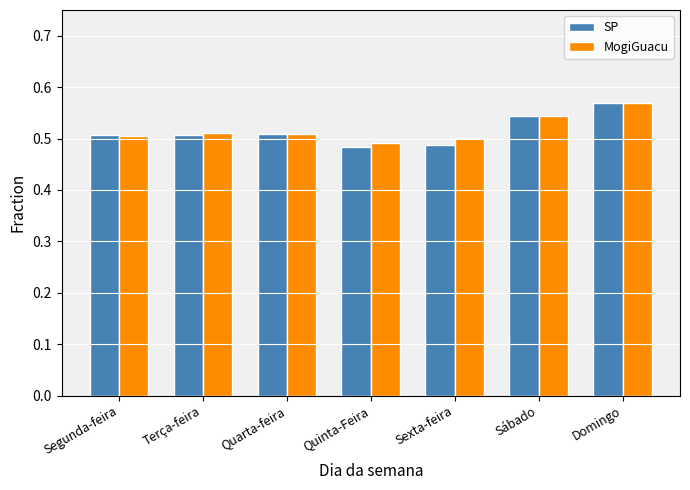

Which category has the highest value across all series?

Domingo